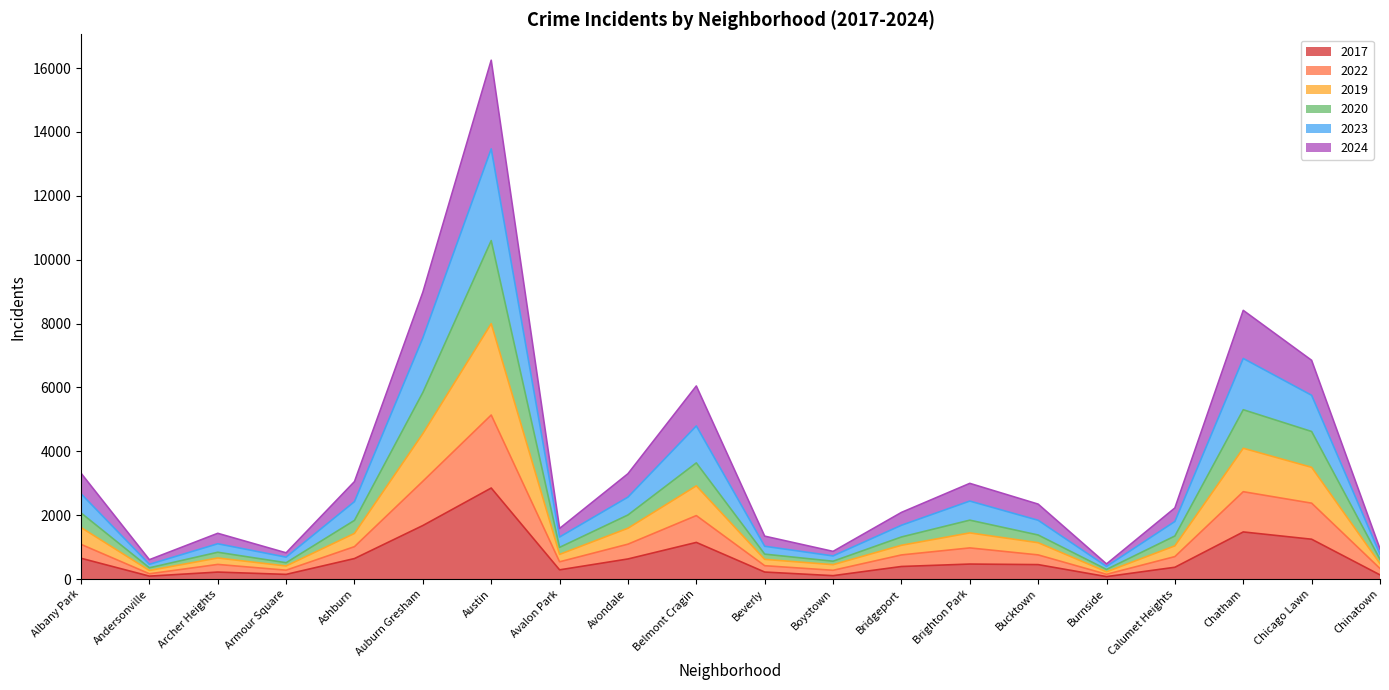

What is the total value across all series at Chatham?

8413